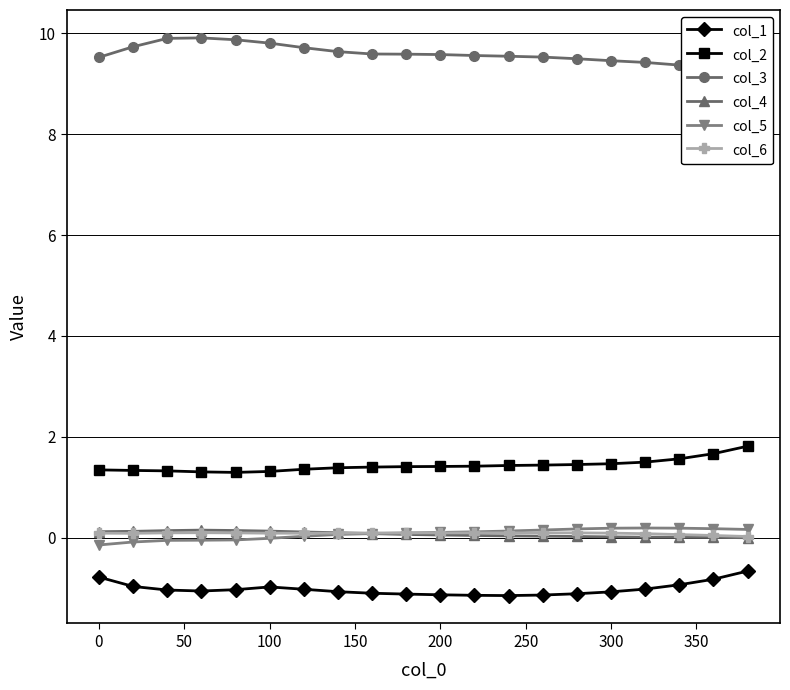

What is the minimum value for col_1?

-1.1